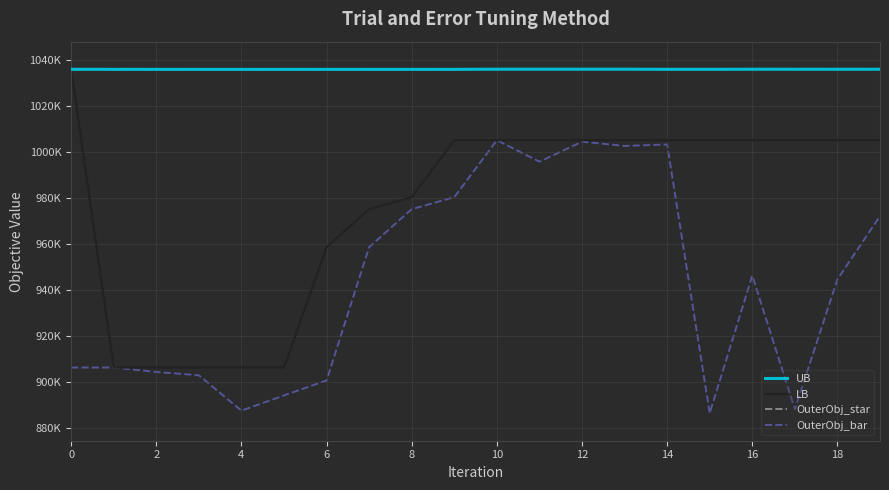

What is the difference between the maximum and minimum values in the OuterObj_star series?

86